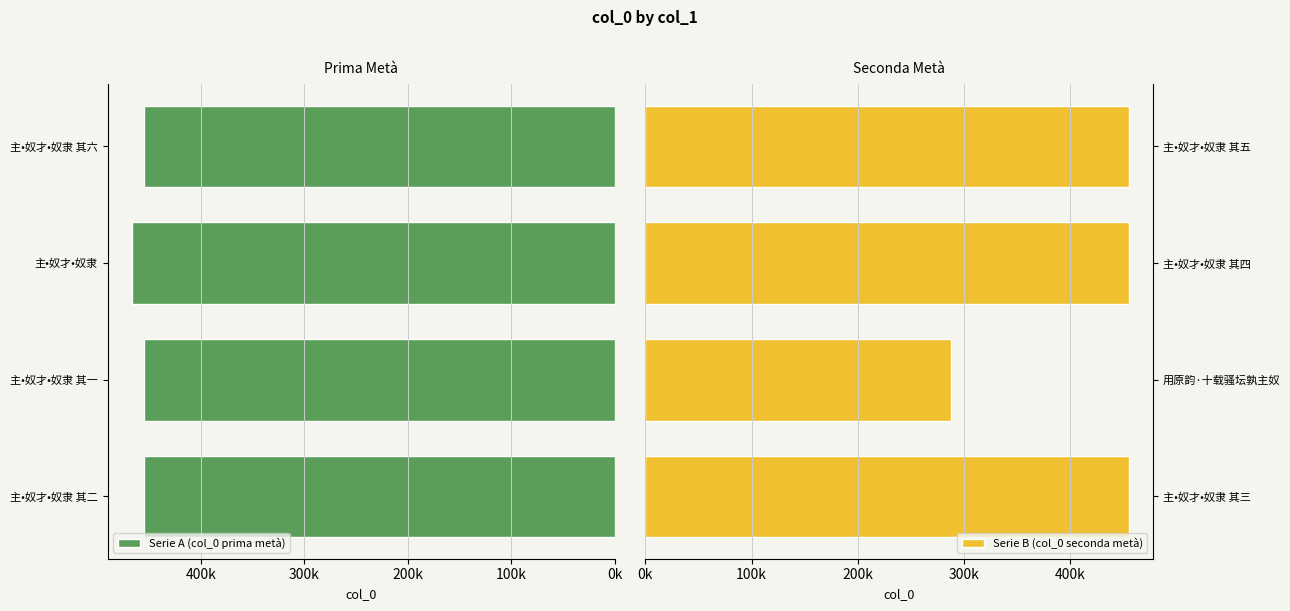

What is the smallest value displayed?

287989